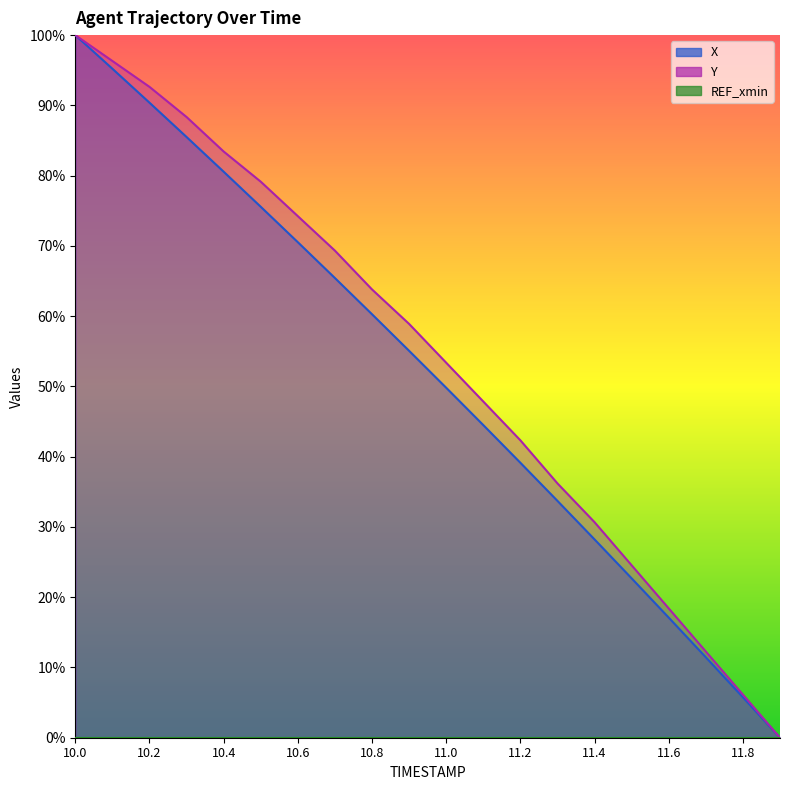

Where is X nearest to the value 0?

11.9